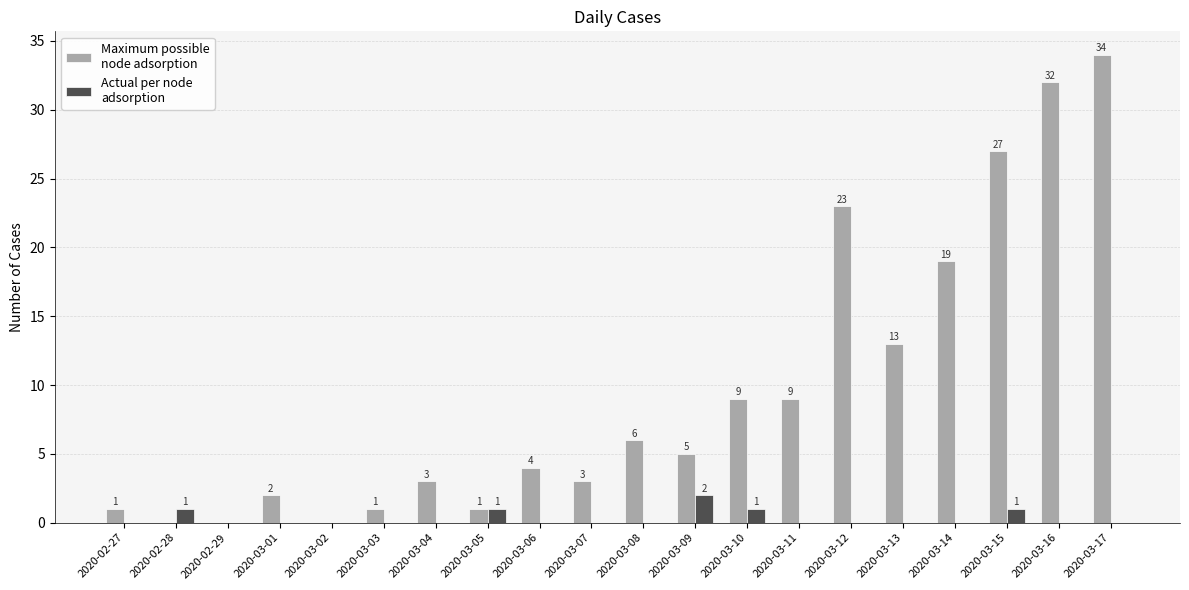

At which category is the sum across all series the highest?

2020-03-17